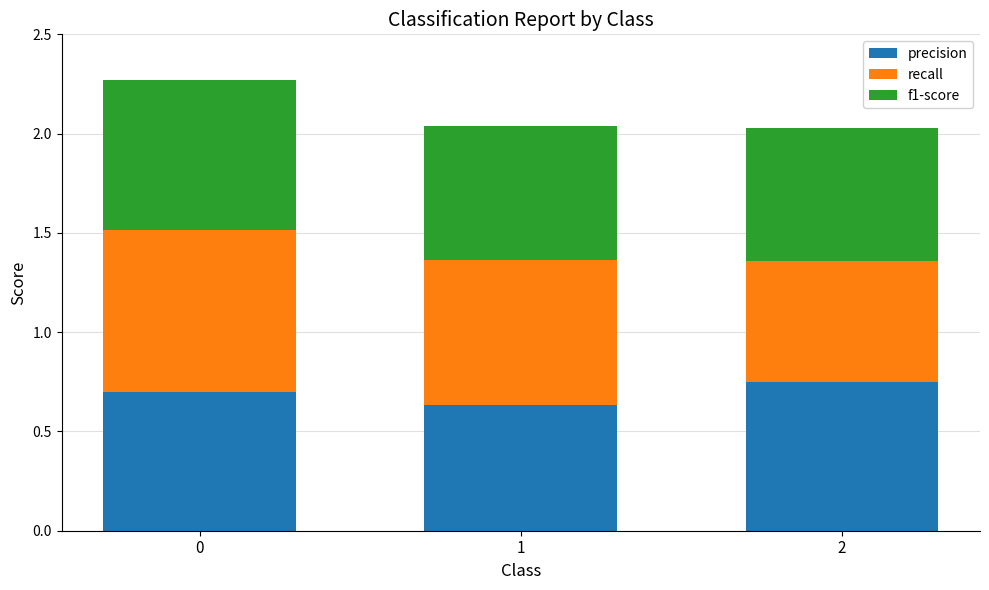

The value of precision at 1 is 0.6. True or false?

True